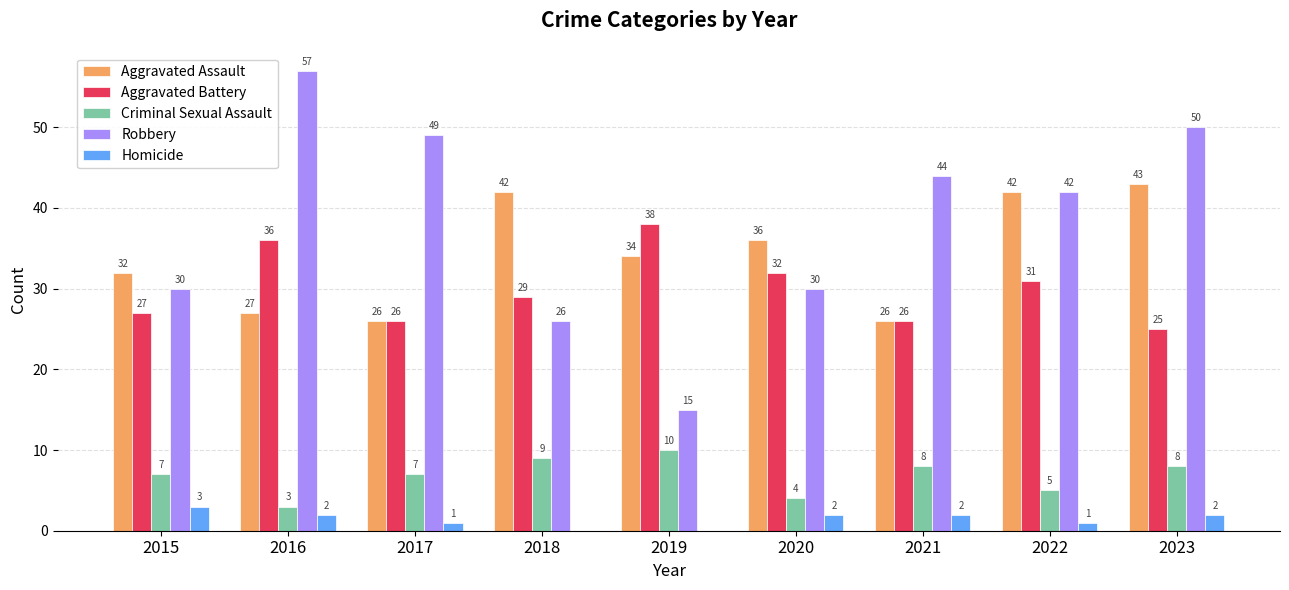

What is the greatest value displayed?

57